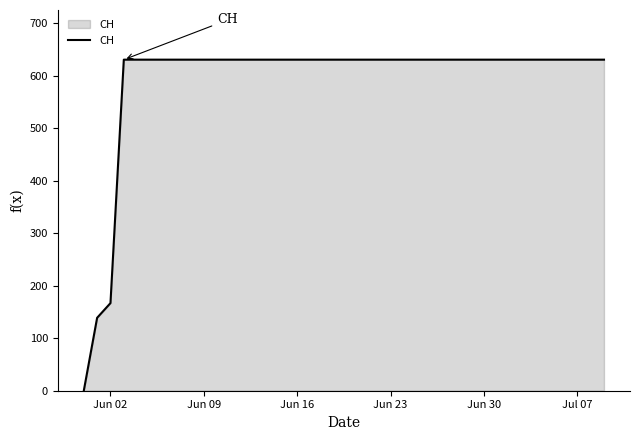

Reading right to left, extract all data points from this chart.

631	631	631	631	631	631	631	631	631	631	631	631	631	631	631	631	631	631	631	631	631	631	631	631	631	631	631	631	631	631	631	631	631	631	631	631	631	167	139	0